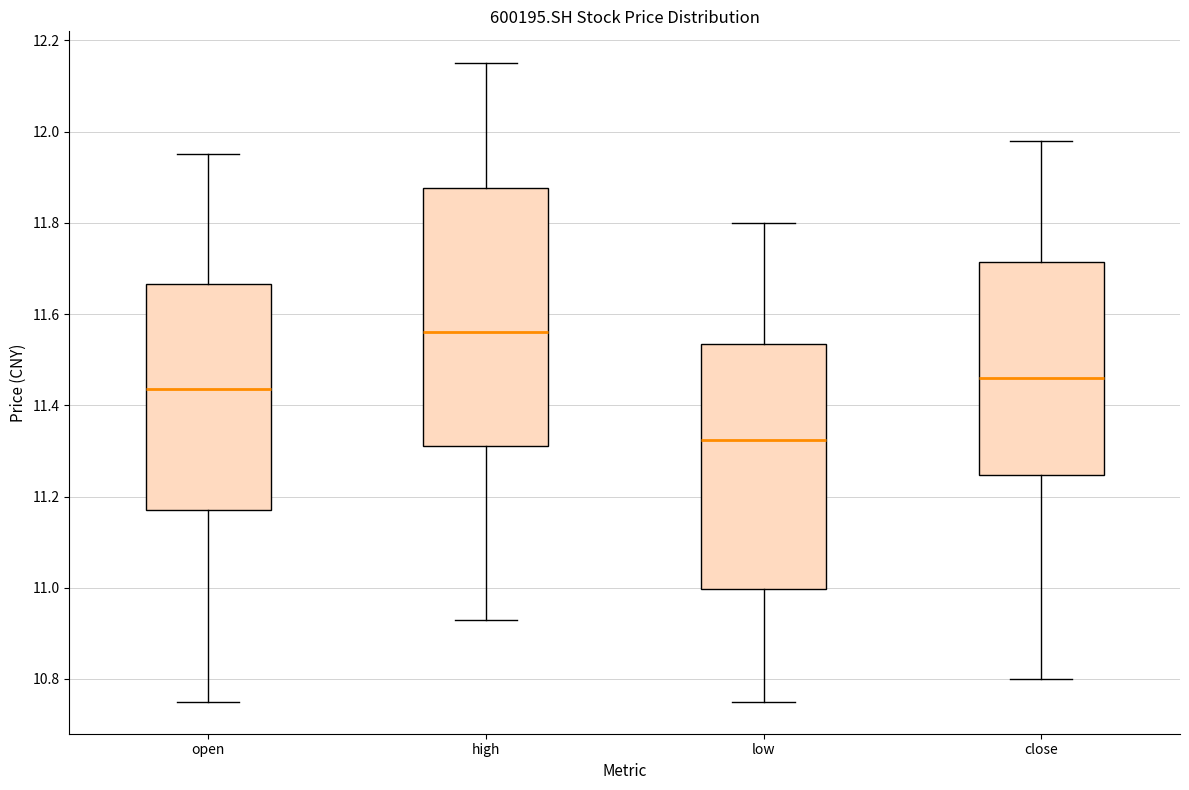

Reading left to right, transcribe this box plot: for each box, give where its median line is, the range the box spans, and where its two whiskers end, as read against the y-axis. The values are not printed on the chart, so give them approximately, as read against the axis.

open: median 11.44, box 11.18 to 11.66, whiskers 10.76 to 11.96
high: median 11.56, box 11.32 to 11.88, whiskers 10.94 to 12.16
low: median 11.32, box 11.00 to 11.54, whiskers 10.76 to 11.80
close: median 11.46, box 11.24 to 11.72, whiskers 10.80 to 11.98